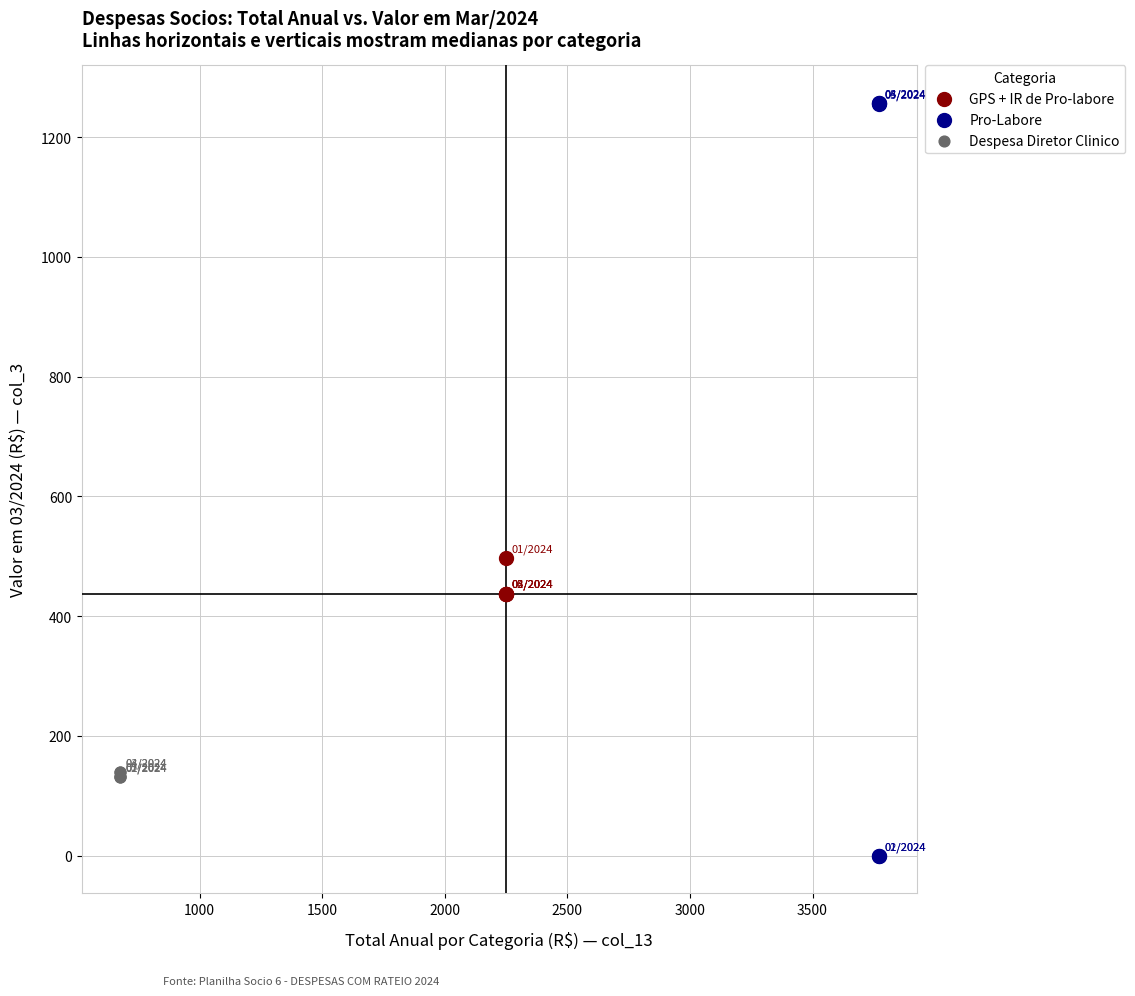

Which series reaches the maximum Y coordinate?

Pro-Labore